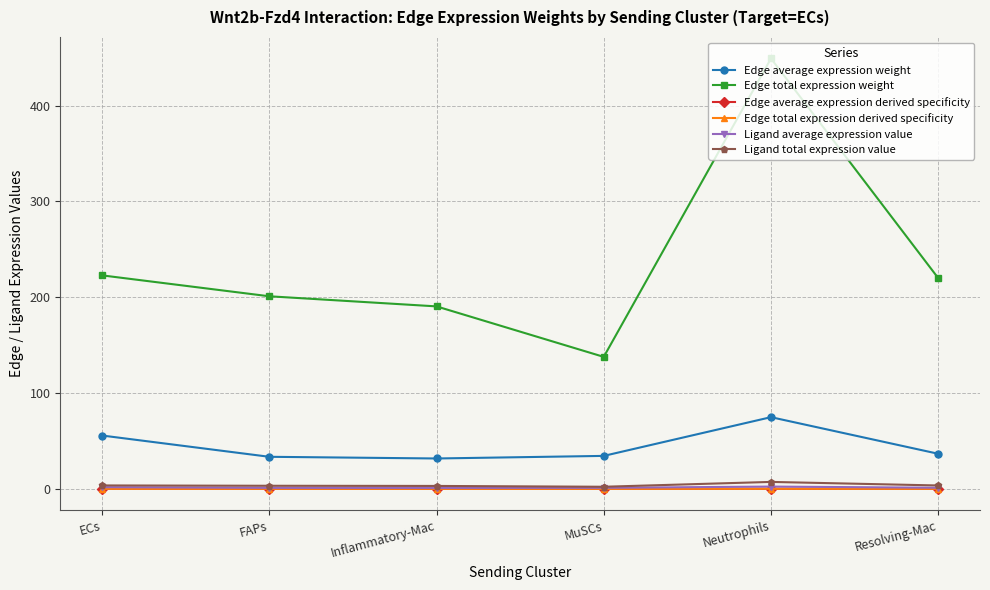

Which category has the highest value across all series?

Neutrophils